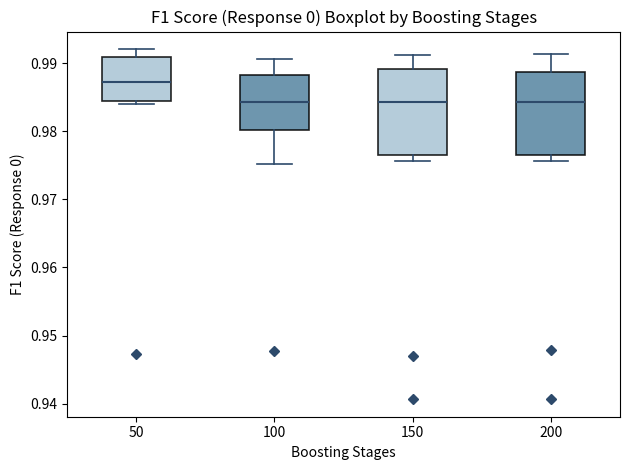

Reading left to right, transcribe this box plot: for each box, give where its median line is, the range the box spans, and where its two whiskers end, as read against the y-axis. The values are not printed on the chart, so give them approximately, as read against the axis.

50: median 0.987, box 0.984 to 0.991, whiskers 0.984 (just below the box's lower edge) to 0.992
100: median 0.984, box 0.980 to 0.988, whiskers 0.975 to 0.991
150: median 0.984, box 0.976 to 0.989, whiskers 0.976 (just below the box's lower edge) to 0.991
200: median 0.984, box 0.977 to 0.989, whiskers 0.976 to 0.991